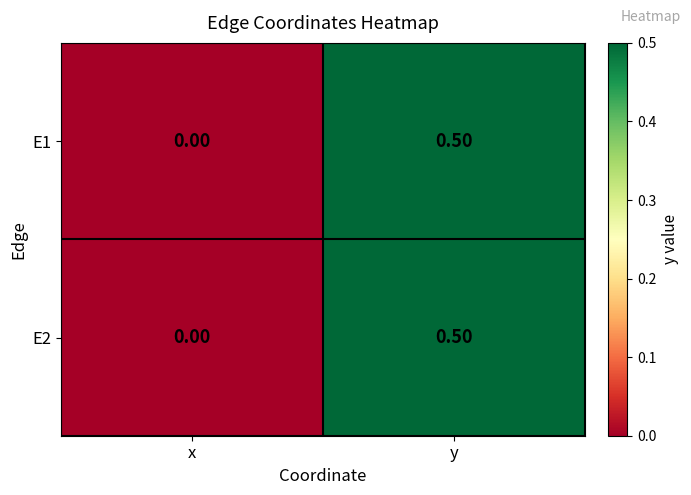

What is the sum of all E1 values?

0.5